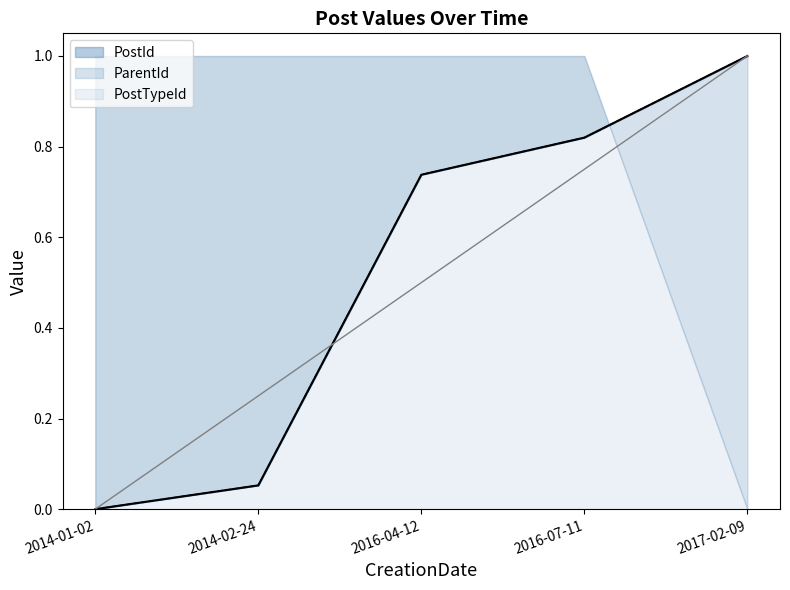

Which series has the largest total across all categories?

ParentId